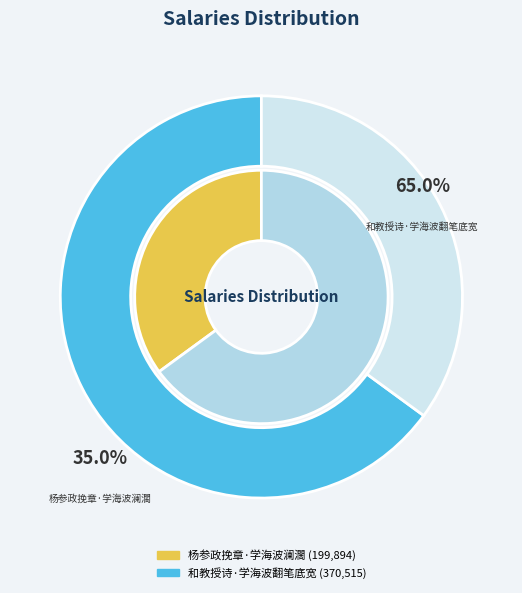

Which category has the biggest portion of the pie?

和教授诗·学海波翻笔底宽